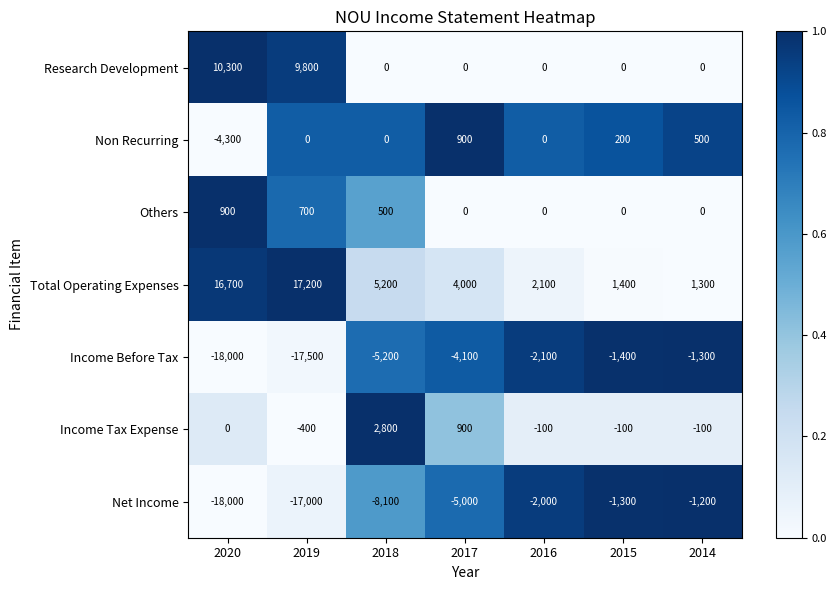

The Others series shows 305 at 2019. True or false?

False